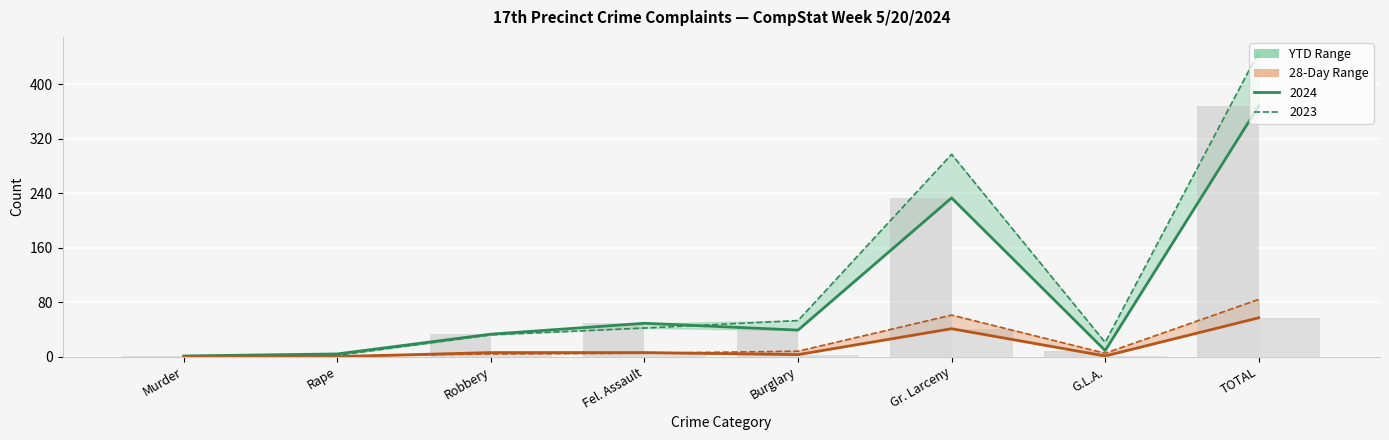

Rank the series at Murder from lowest to highest value.

YTD 2023, 28-Day 2024, 28-Day 2023, 28-Day 2024 (bar), YTD 2024, YTD 2024 (bar)